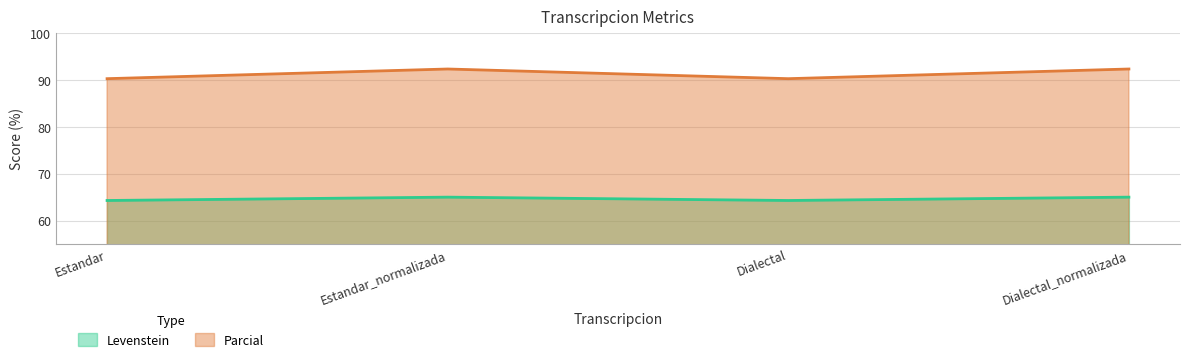

True or false: Levenstein and Parcial intersect in this chart.

False